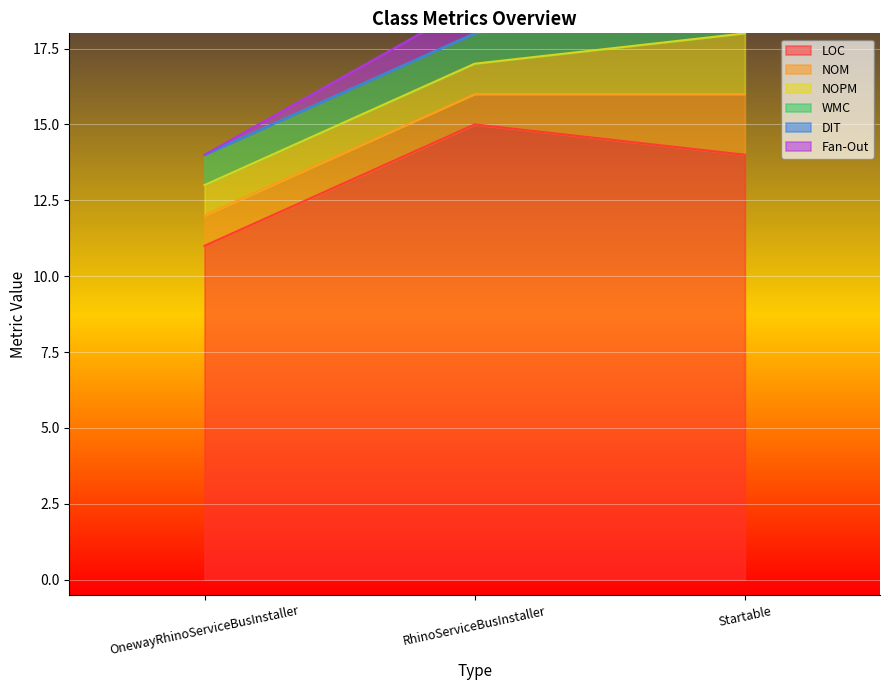

Is it true that NOM equals 1 at OnewayRhinoServiceBusInstaller?

True